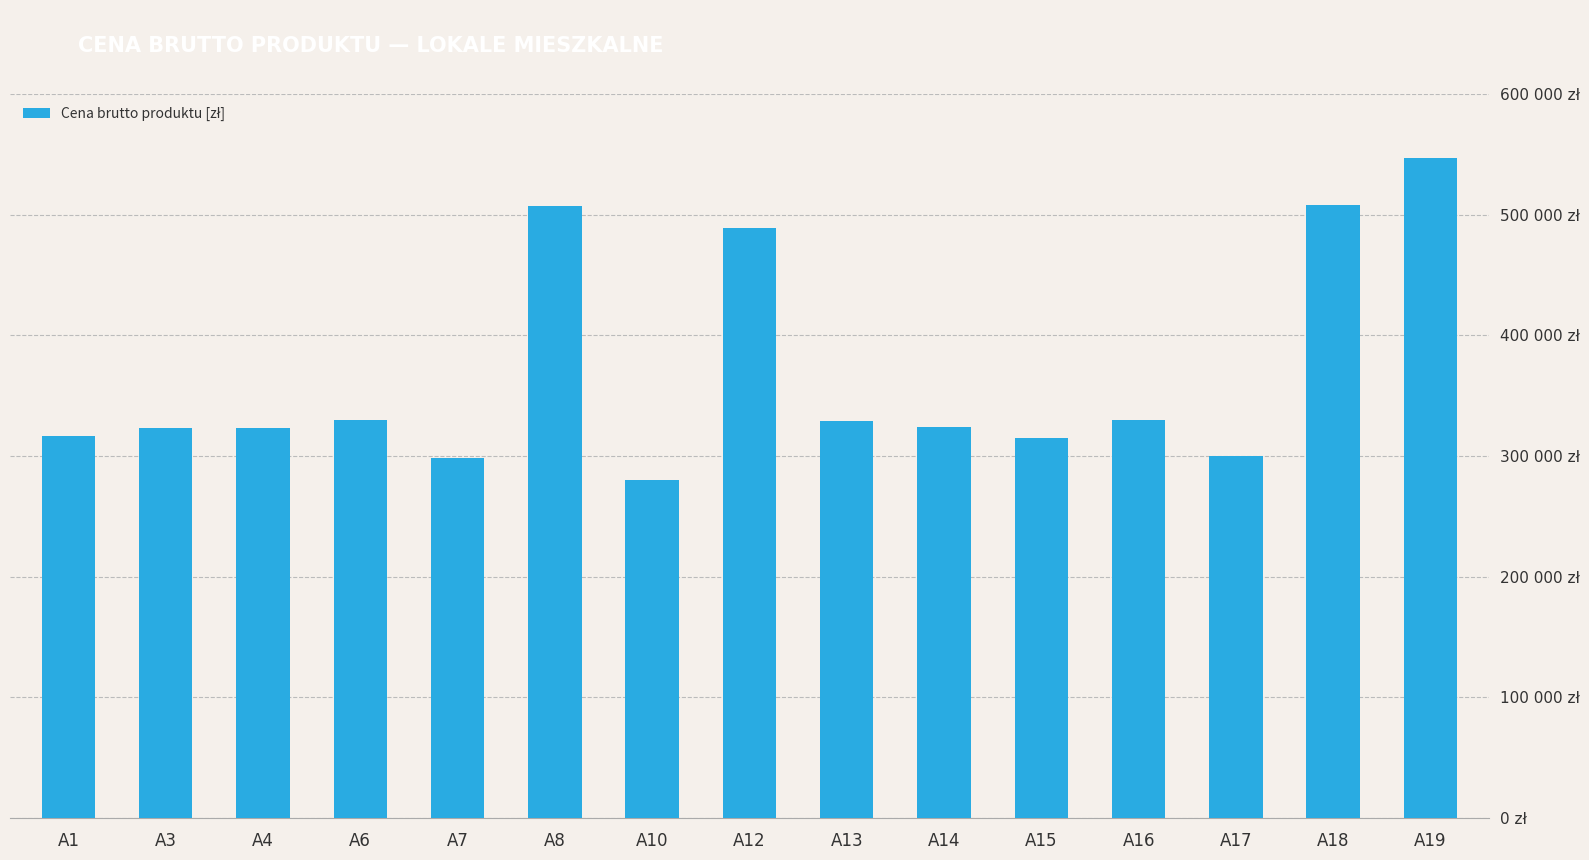

What is the difference between the maximum and minimum values?

267000